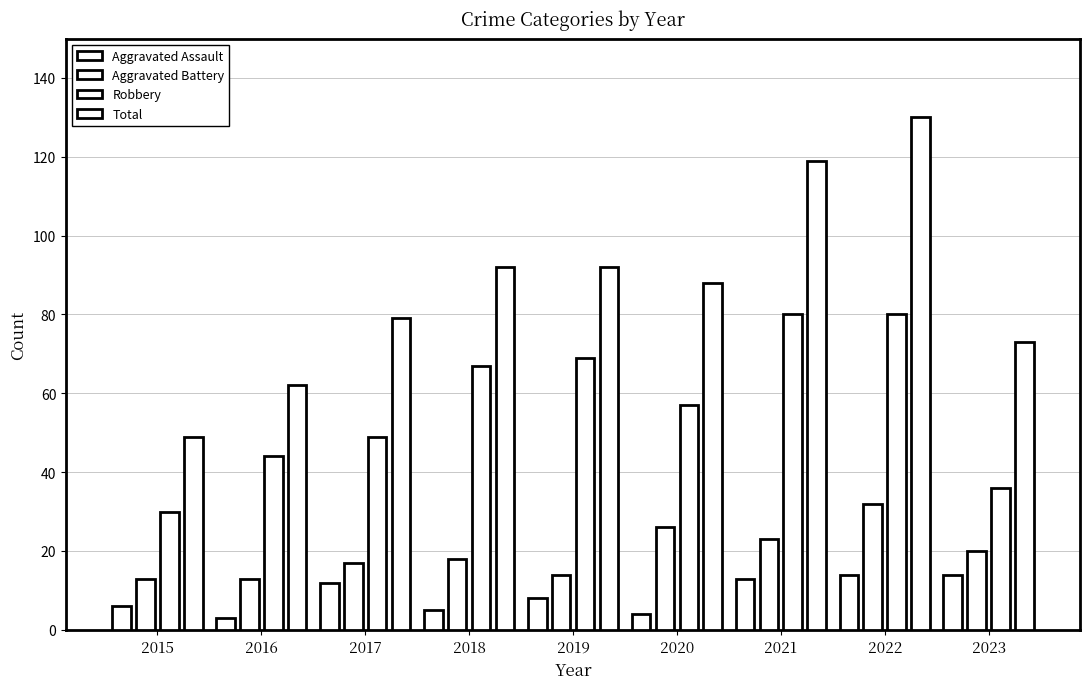

What is the difference between the Aggravated Battery values at 2022 and 2017?

15